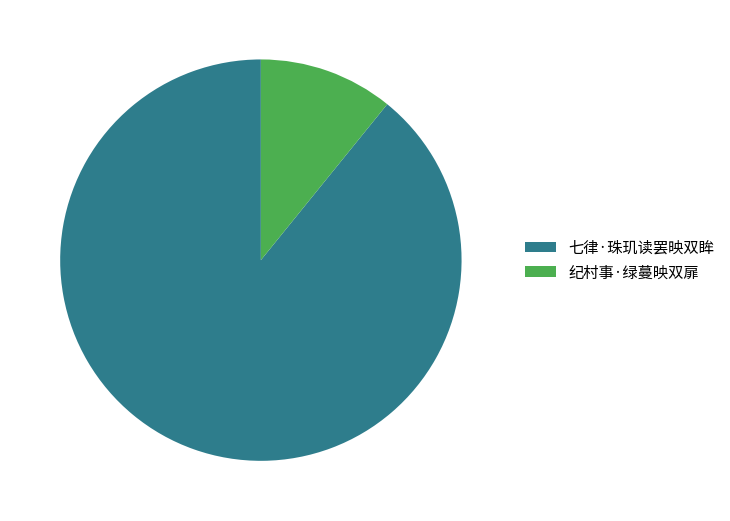

True or false: 七律·珠玑读罢映双眸 accounts for 89% of the total.

True